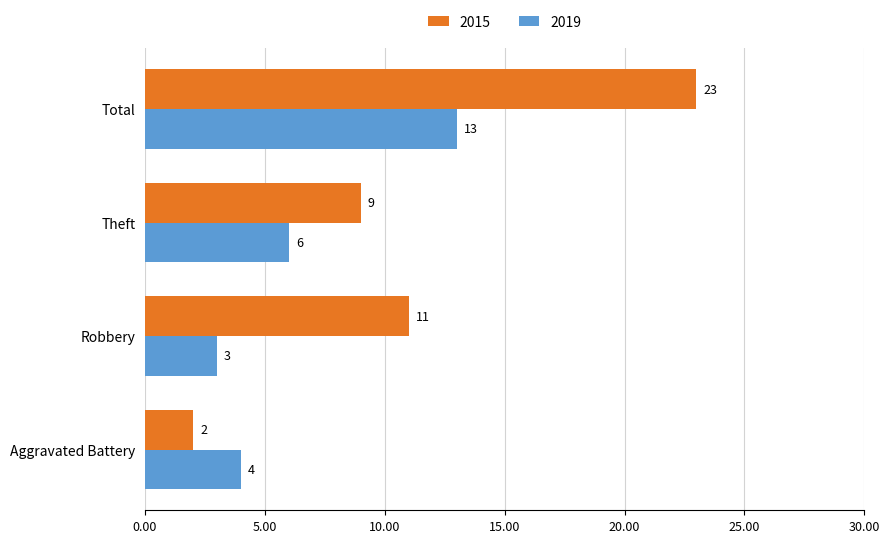

At how many categories does at least one series exceed 6?

3